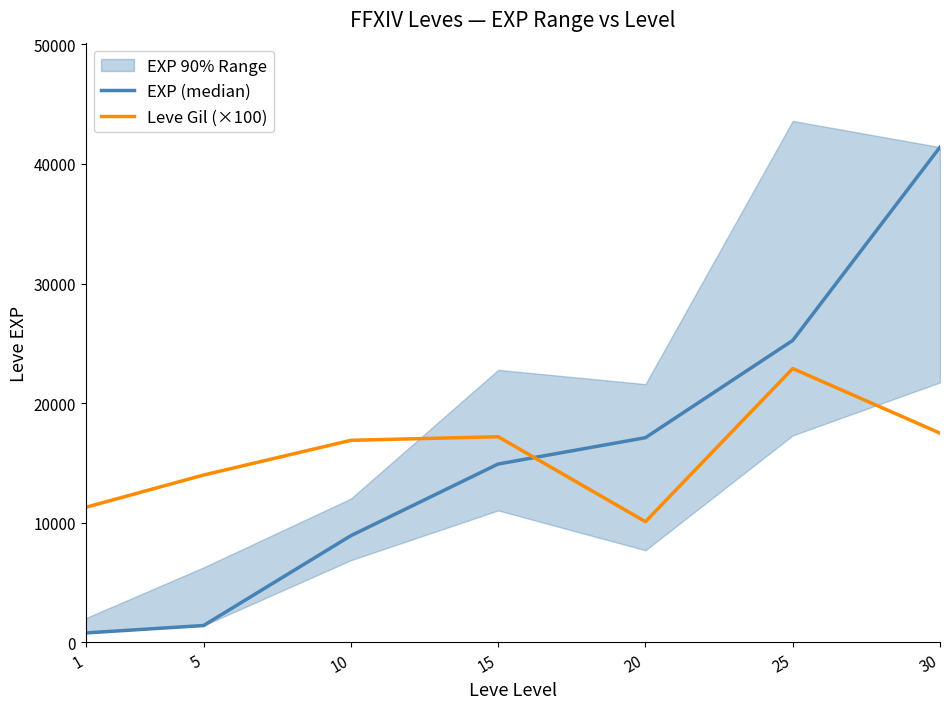

List the labels in order of Leve Gil (×100) value, largest first.

25, 30, 15, 10, 5, 1, 20